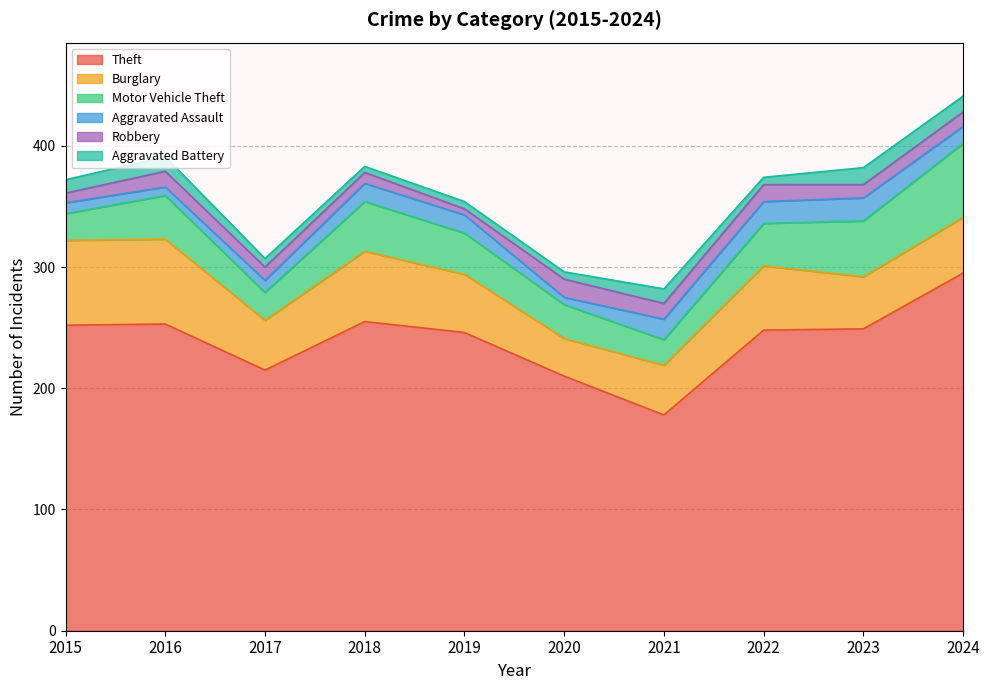

How many values in the Burglary series are below 48?

5